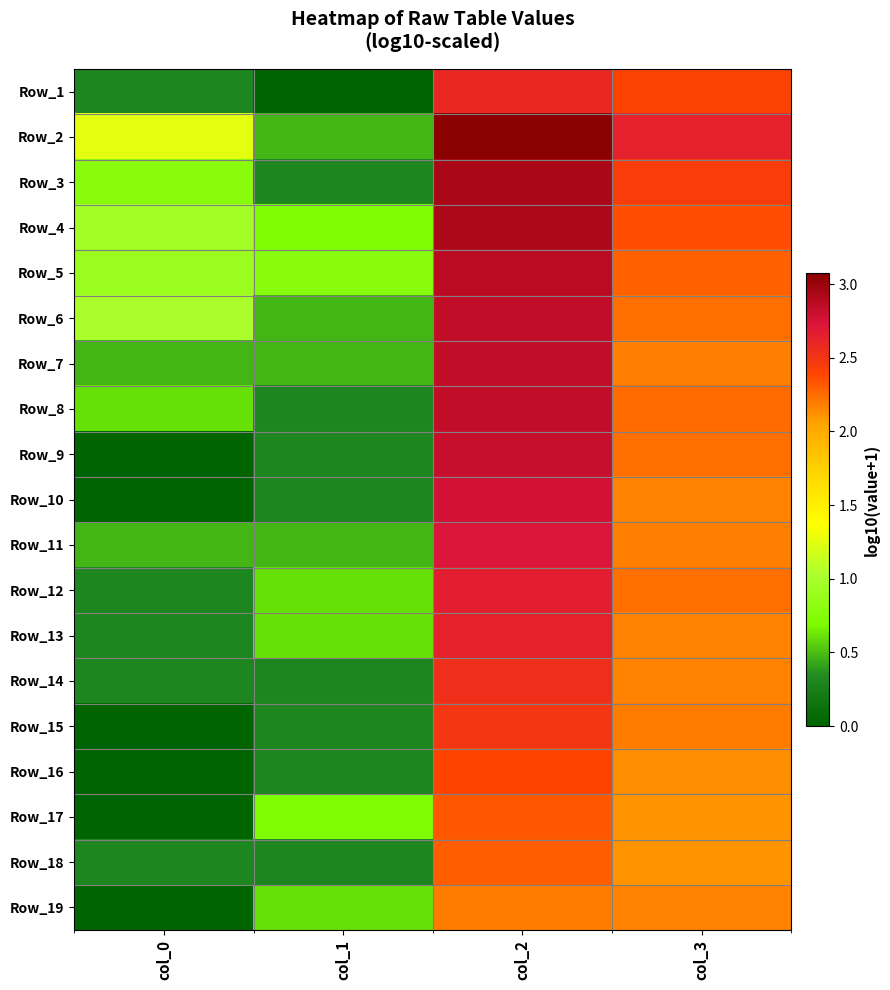

Reading left to right, what are all the values shown in this chart?

Row_1: col_0=0.3	col_1=0.0	col_2=2.6	col_3=2.4
Row_2: col_0=1.3	col_1=0.5	col_2=3.1	col_3=2.6
Row_3: col_0=0.8	col_1=0.3	col_2=2.9	col_3=2.4
Row_4: col_0=1.0	col_1=0.7	col_2=2.9	col_3=2.4
Row_5: col_0=0.9	col_1=0.8	col_2=2.9	col_3=2.3
Row_6: col_0=1.0	col_1=0.5	col_2=2.8	col_3=2.2
Row_7: col_0=0.5	col_1=0.5	col_2=2.8	col_3=2.2
Row_8: col_0=0.6	col_1=0.3	col_2=2.8	col_3=2.3
Row_9: col_0=0.0	col_1=0.3	col_2=2.8	col_3=2.2
Row_10: col_0=0.0	col_1=0.3	col_2=2.8	col_3=2.2
Row_11: col_0=0.5	col_1=0.5	col_2=2.7	col_3=2.2
Row_12: col_0=0.3	col_1=0.6	col_2=2.7	col_3=2.2
Row_13: col_0=0.3	col_1=0.6	col_2=2.6	col_3=2.2
Row_14: col_0=0.3	col_1=0.3	col_2=2.5	col_3=2.2
Row_15: col_0=0.0	col_1=0.3	col_2=2.5	col_3=2.2
Row_16: col_0=0.0	col_1=0.3	col_2=2.4	col_3=2.1
Row_17: col_0=0.0	col_1=0.7	col_2=2.3	col_3=2.1
Row_18: col_0=0.3	col_1=0.3	col_2=2.3	col_3=2.1
Row_19: col_0=0.0	col_1=0.6	col_2=2.2	col_3=2.2